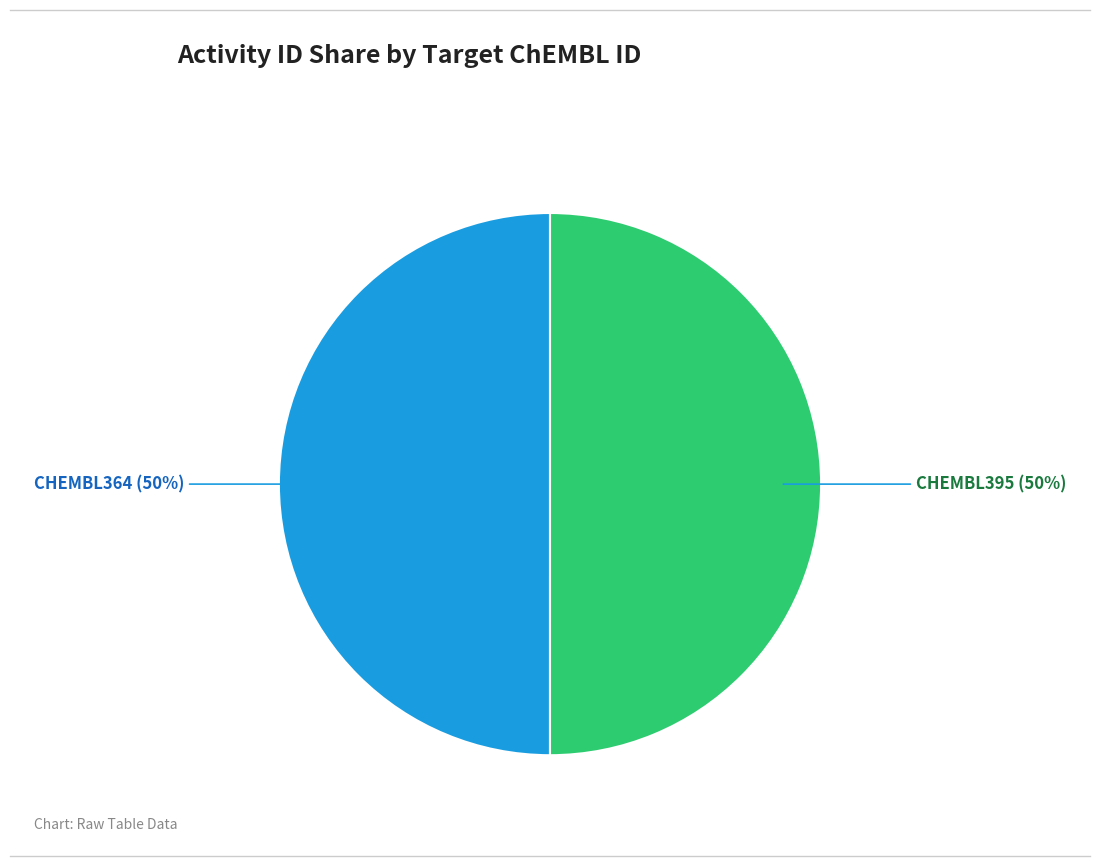

Approximately how many times larger is the value at CHEMBL395 compared to CHEMBL364?

1.0